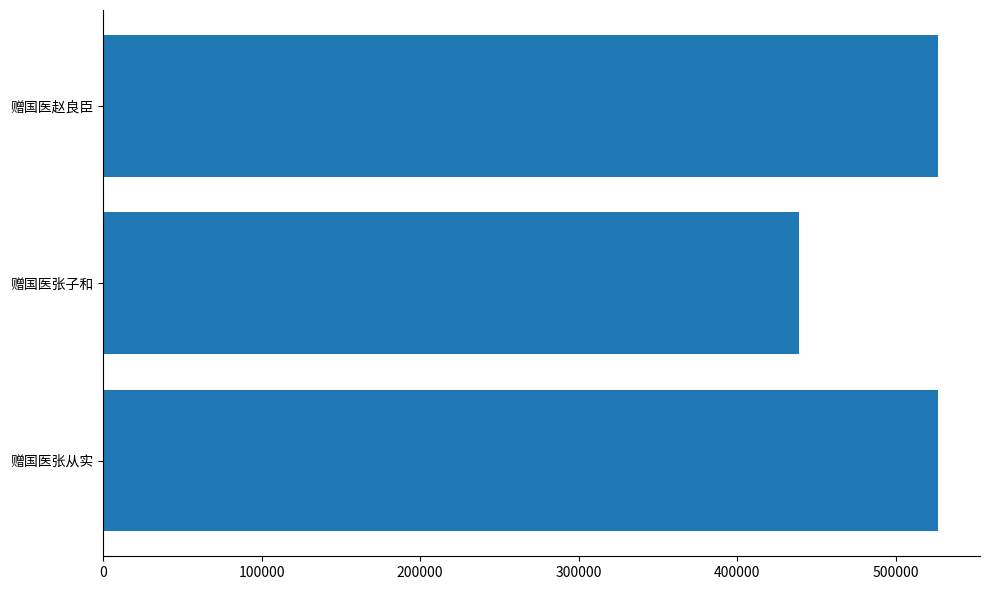

Read the value at 赠国医张从实.

526672